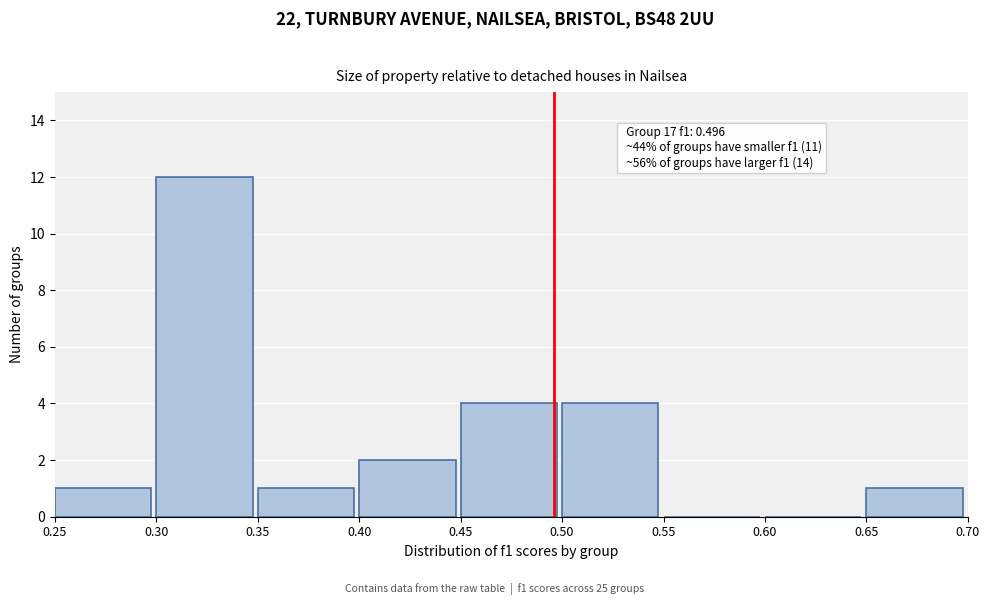

Over which range of the x-axis is the bar tallest?

0.30 to 0.35